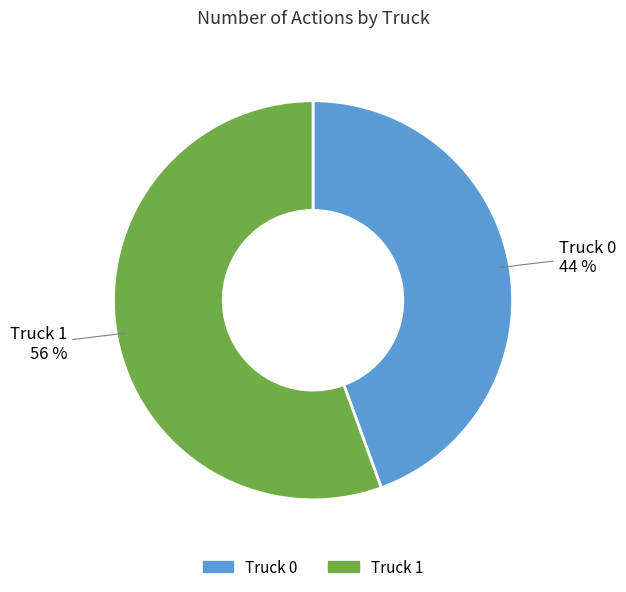

Do Truck 1 and Truck 0 together represent more than half of the pie?

Yes